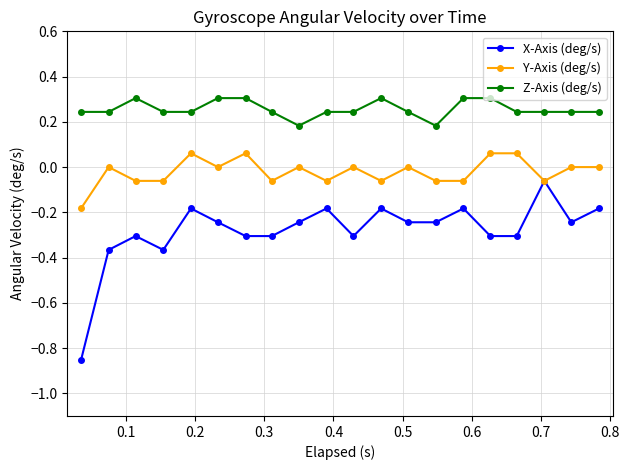

Which series has the largest range (max minus min)?

X-Axis (deg/s)